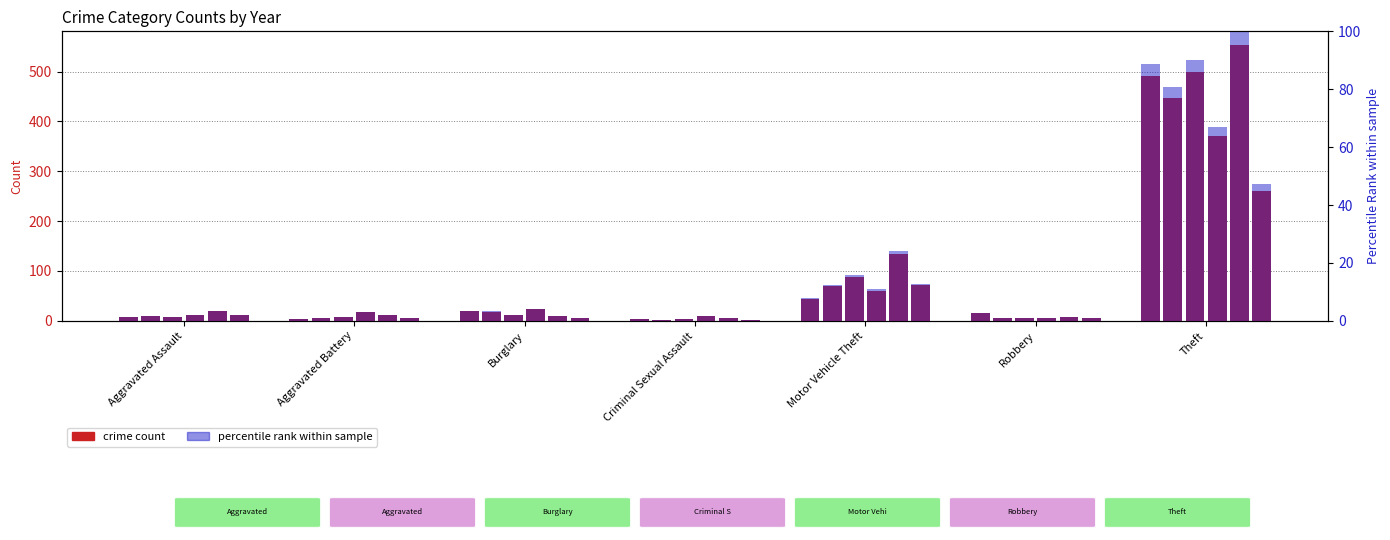

Which category has the lowest value in the 2019 pct series?

Criminal Sexual Assault